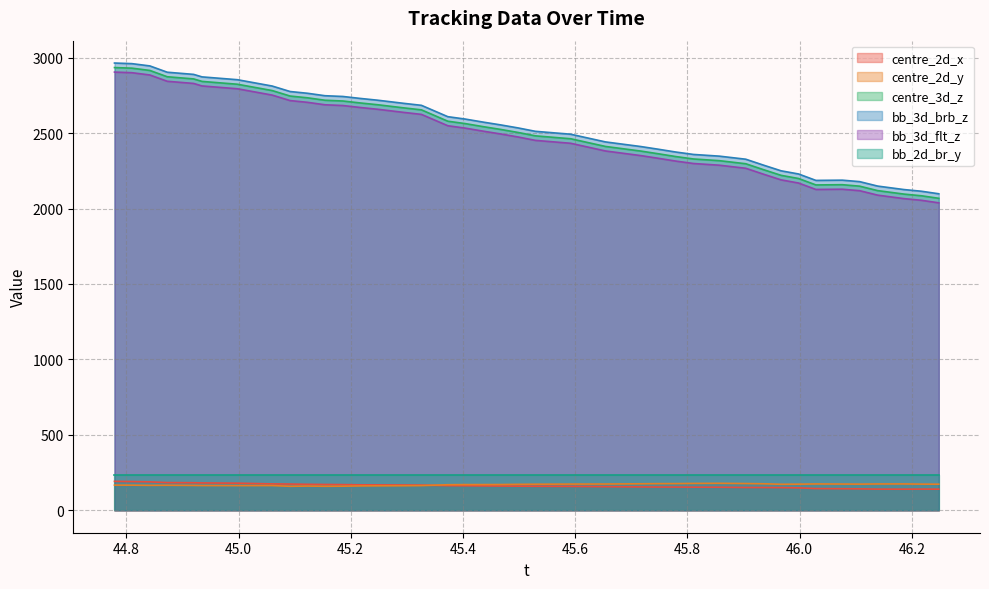

What is the smallest value displayed?

140.2